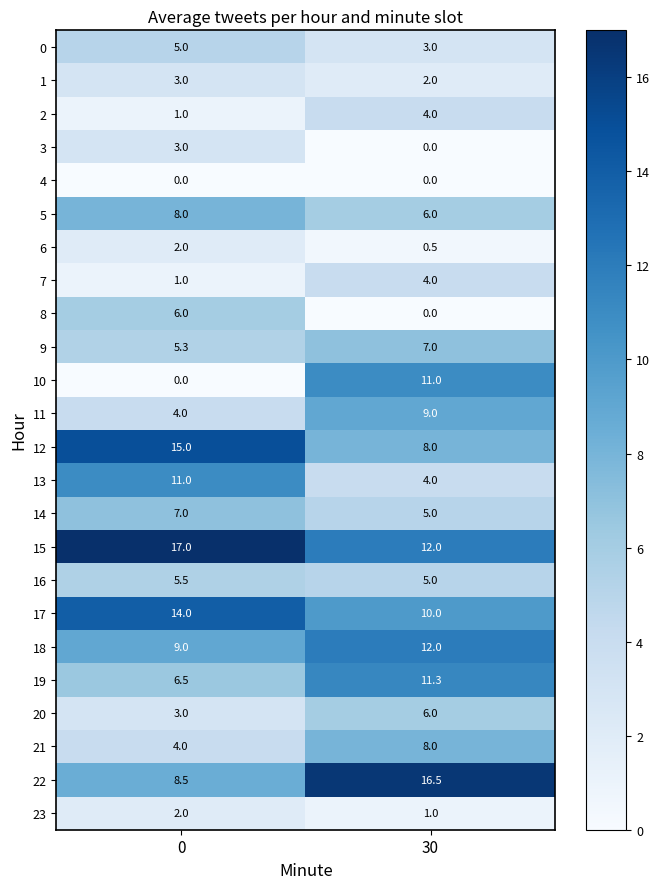

What is the difference between the highest and lowest values at 0?

17.0